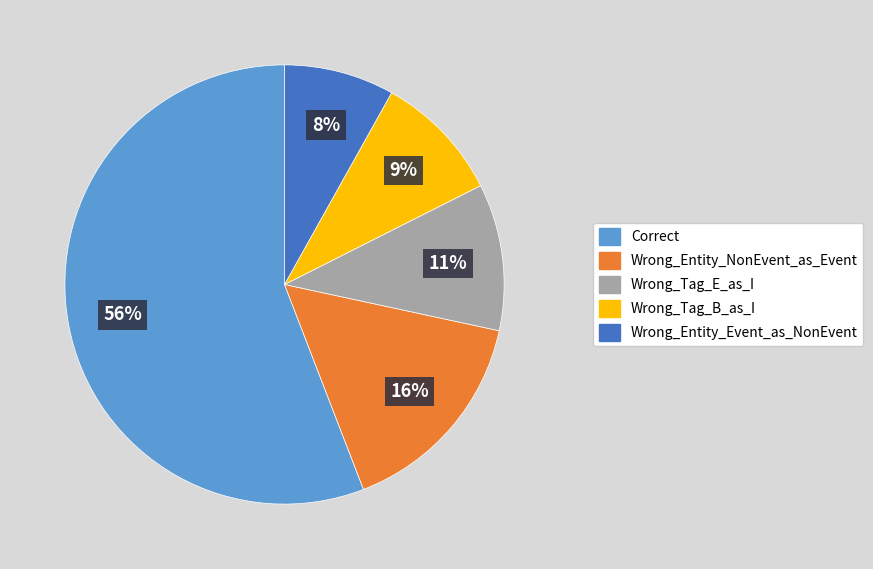

The Wrong_Tag_B_as_I slice represents 1% of the pie. True or false?

False